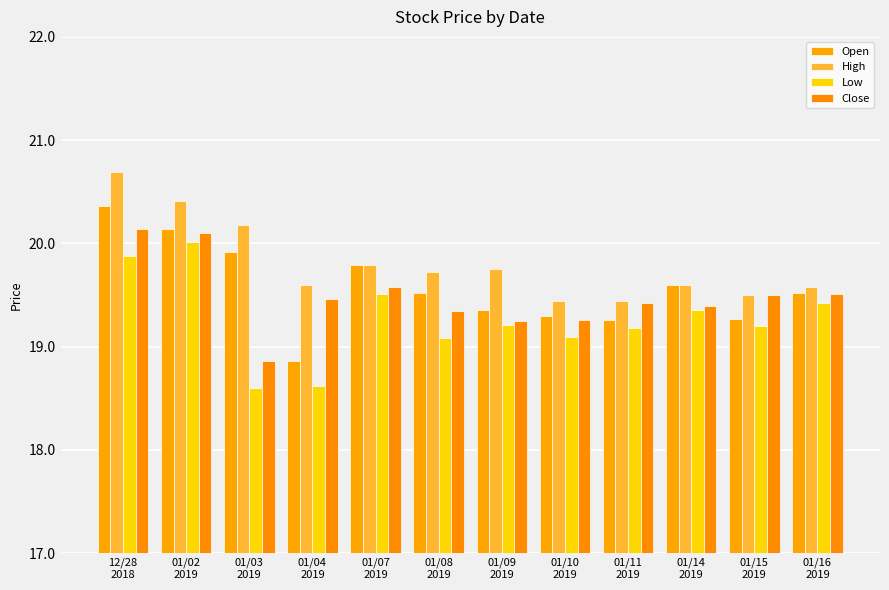

How many data points in Close are above 19?

11